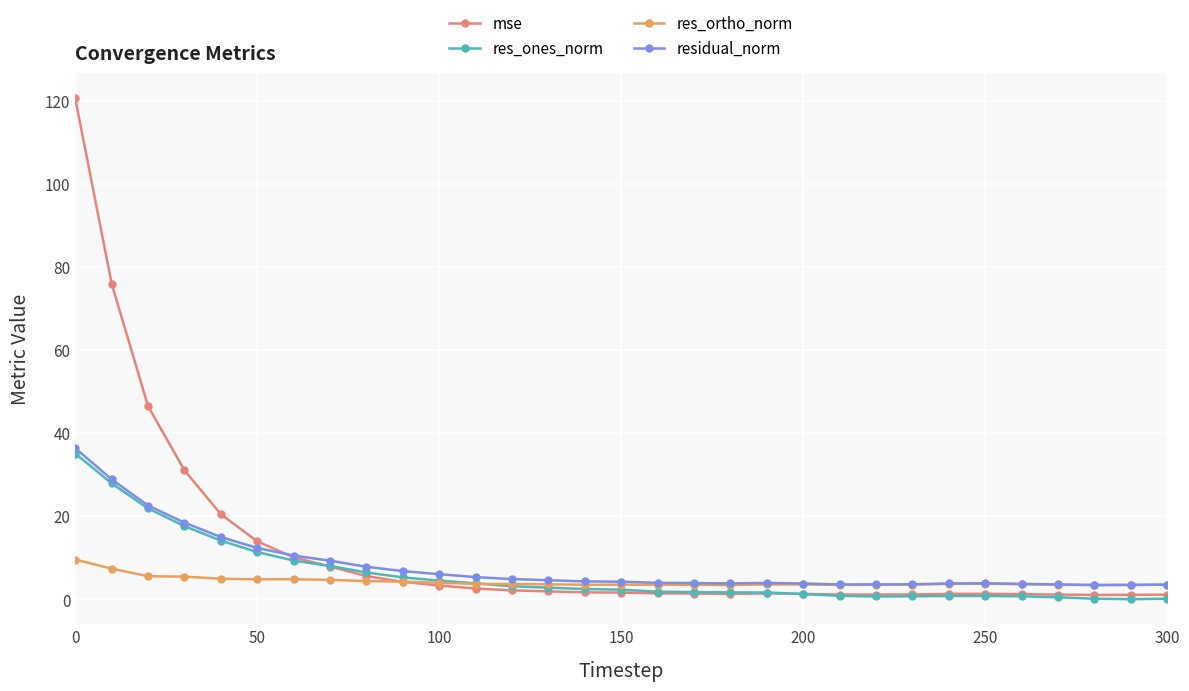

What is the maximum value for mse?

120.6